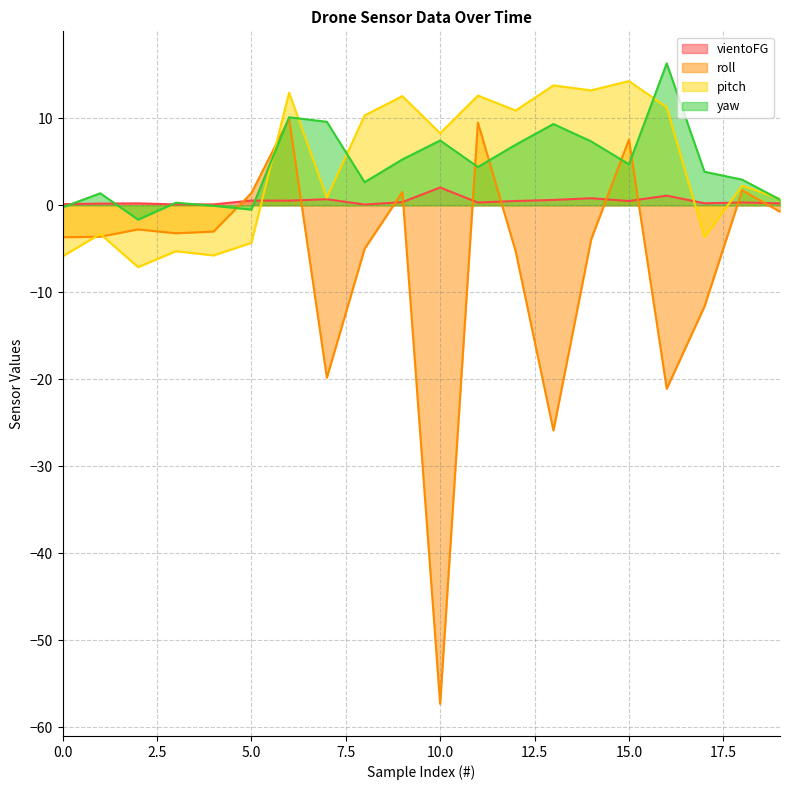

In roll, how many points are higher than both neighbors (excluding endpoints)?

6